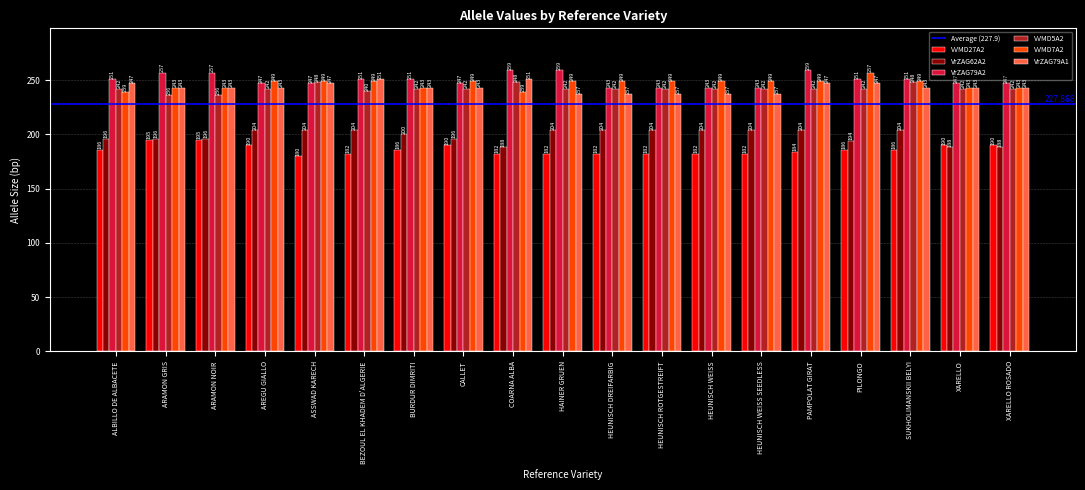

What position from the right is ARAMON GRIS?

18